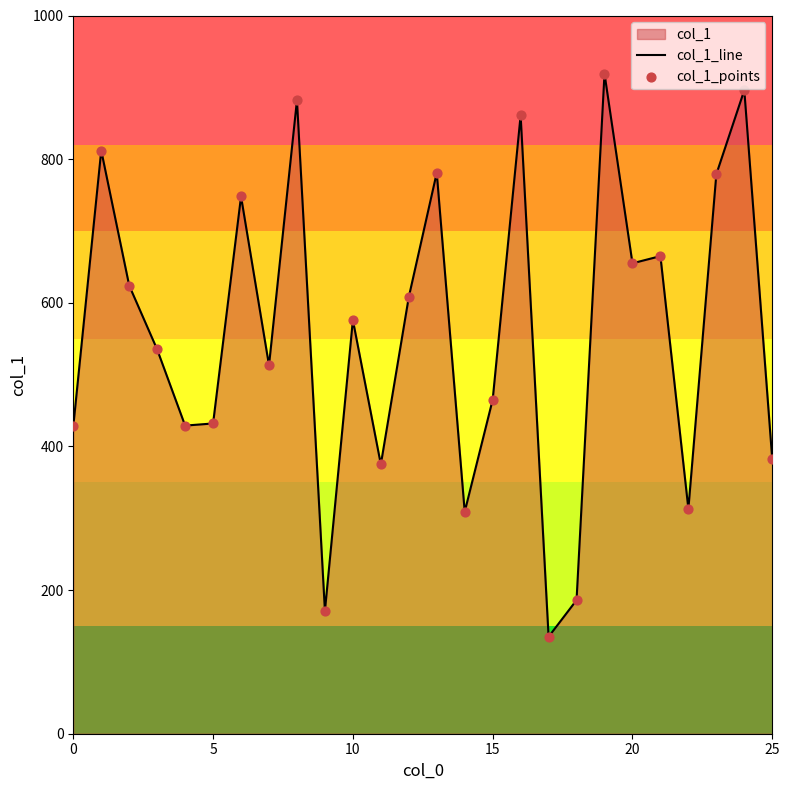

At which category is the sum across all series the highest?

19